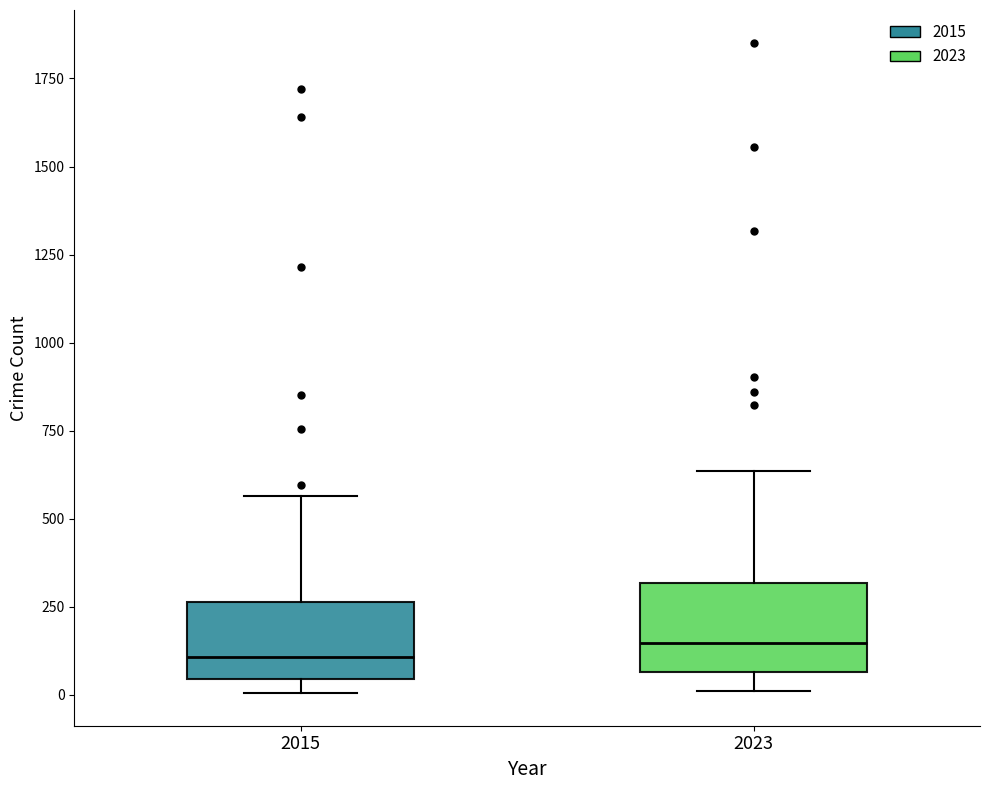

Where does the median line of the box at x = 2023 sit on the y-axis? The values are not printed on the chart, so give them approximately, as read against the axis.

150